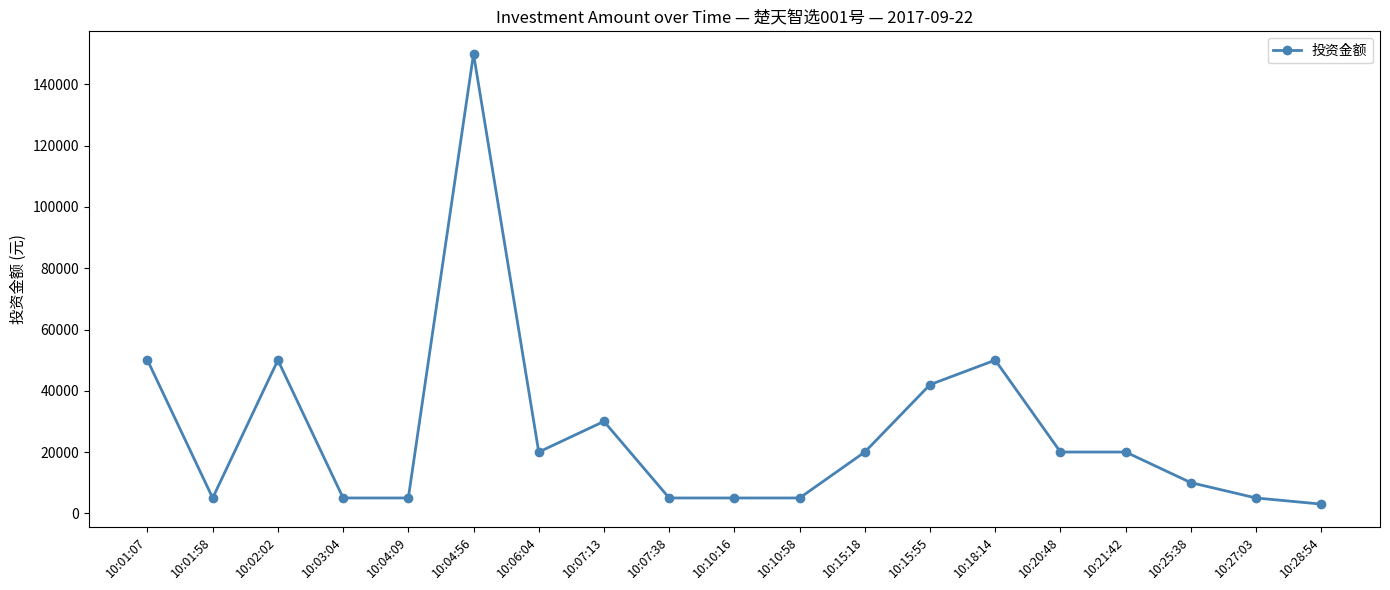

What is the difference between the values at 10:02:02 and 10:07:13?

20000